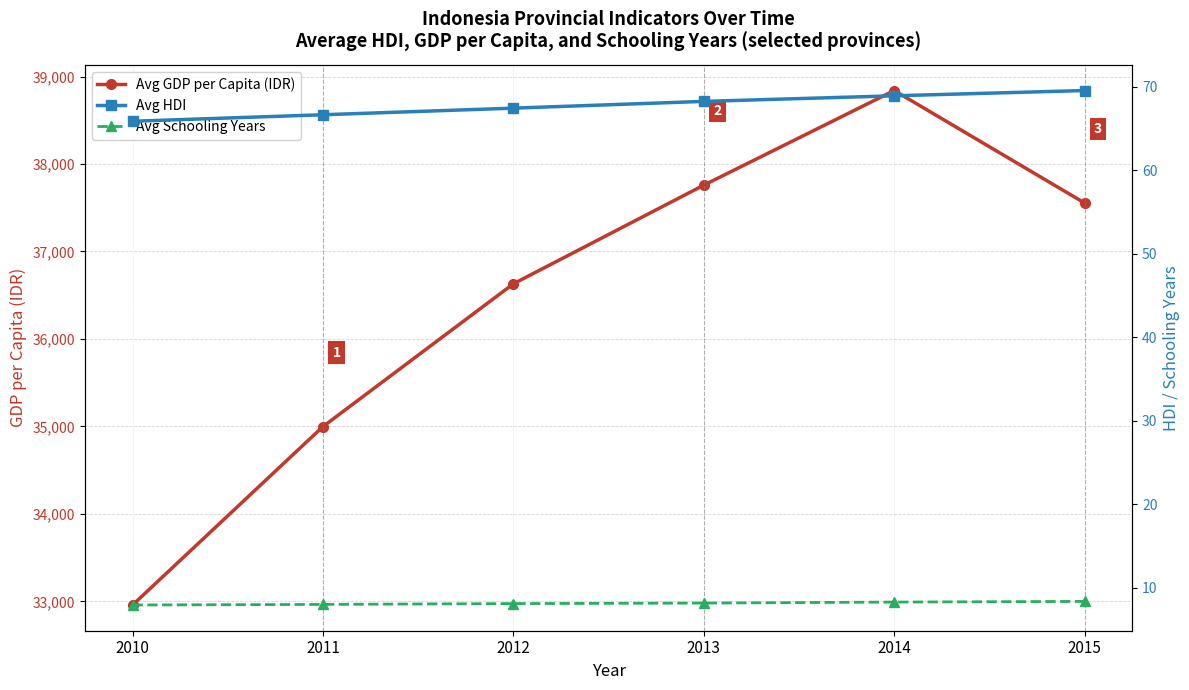

List the labels in order of Avg HDI value, largest first.

2015, 2014, 2013, 2012, 2011, 2010